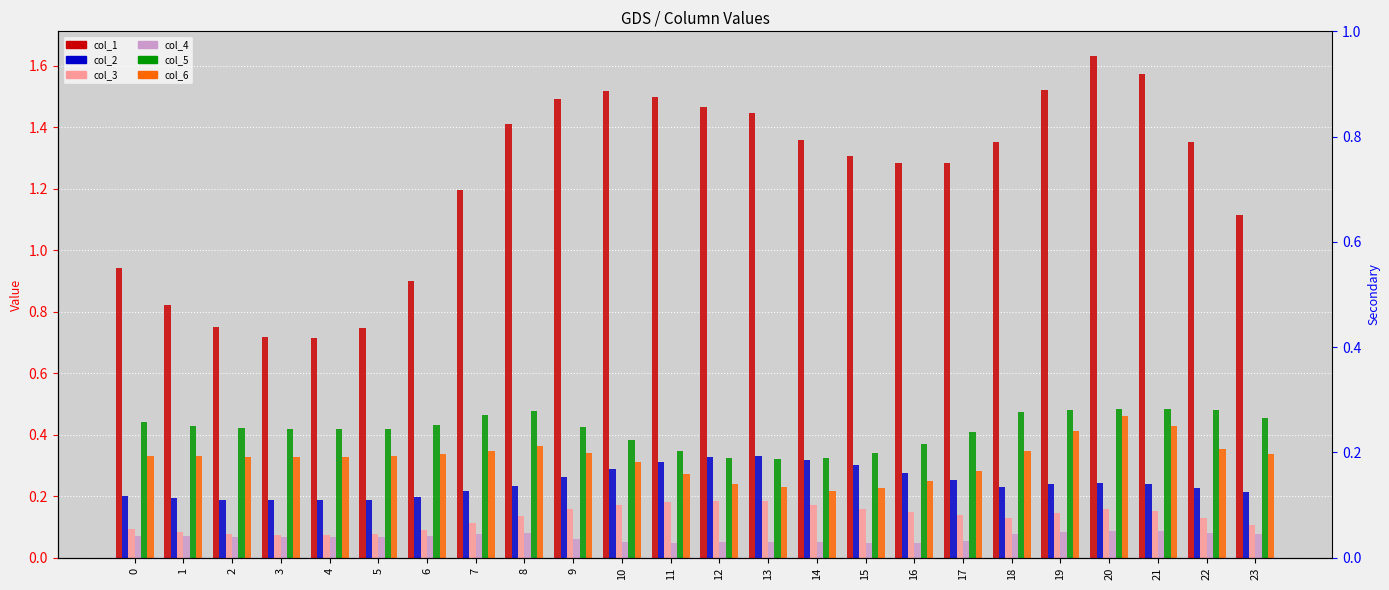

Which series has the widest spread of values?

col_1